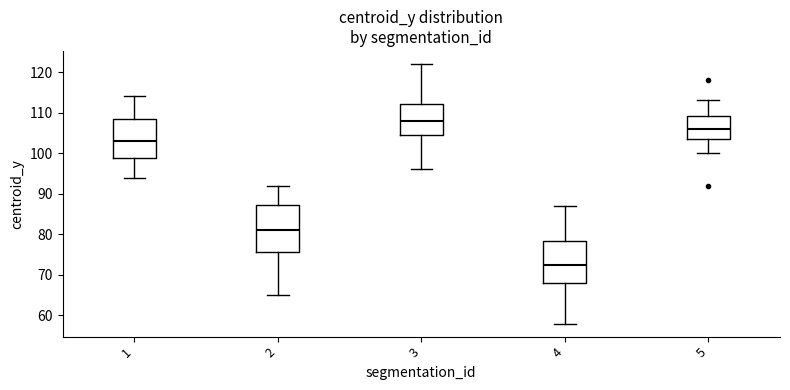

Reading left to right, transcribe this box plot: for each box, give where its median line is, the range the box spans, and where its two whiskers end, as read against the y-axis. The values are not printed on the chart, so give them approximately, as read against the axis.

1: median 103, box 99 to 109, whiskers 94 to 114
2: median 81, box 76 to 87, whiskers 65 to 92
3: median 108, box 105 to 112, whiskers 96 to 122
4: median 73, box 68 to 78, whiskers 58 to 87
5: median 106, box 104 to 109, whiskers 100 to 113